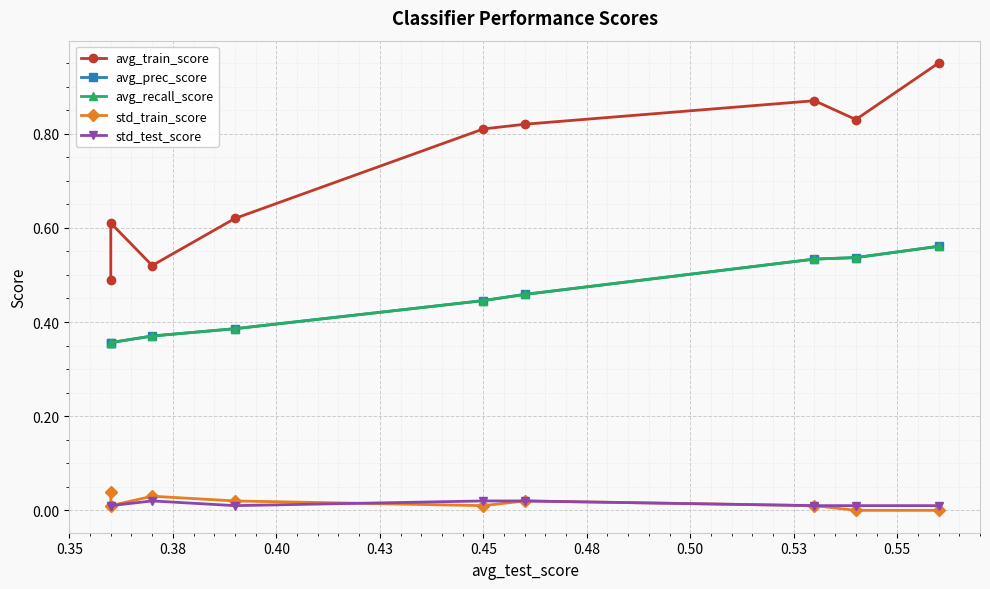

What is the sum of the avg_prec_score values at 0.48 and 0.38?

0.9